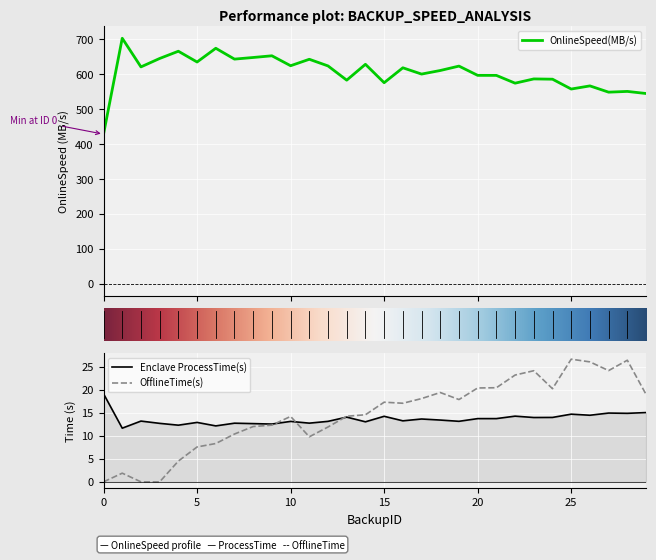

True or false: OnlineSpeed(MB/s) and Enclave ProcessTime(s) cross at least once.

False